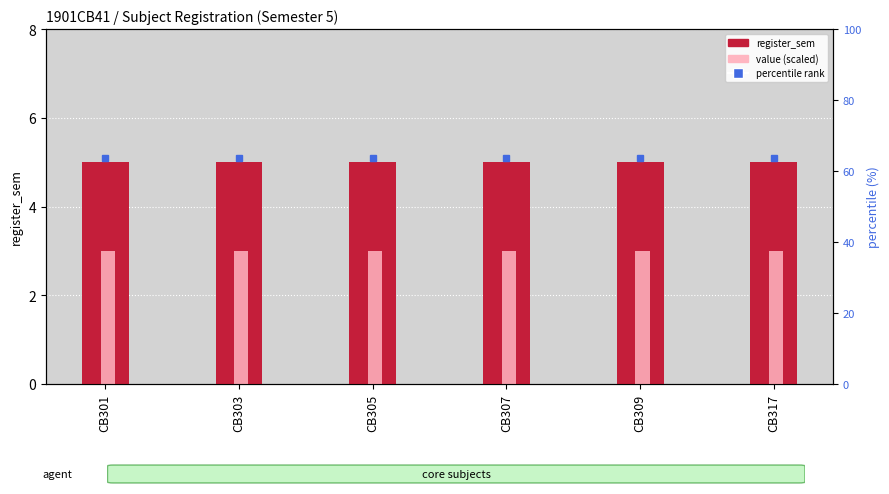

Reading left to right, what are all the values shown in this chart?

register_sem: CB301=5	CB303=5	CB305=5	CB307=5	CB309=5	CB317=5
value (scaled): CB301=3	CB303=3	CB305=3	CB307=3	CB309=3	CB317=3